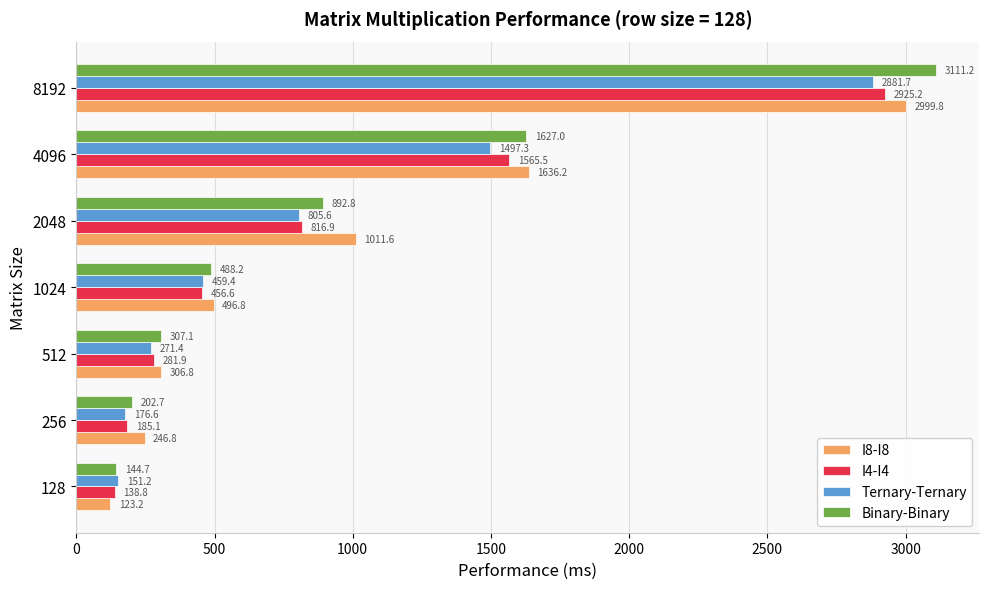

Which series has the largest range (max minus min)?

Binary-Binary